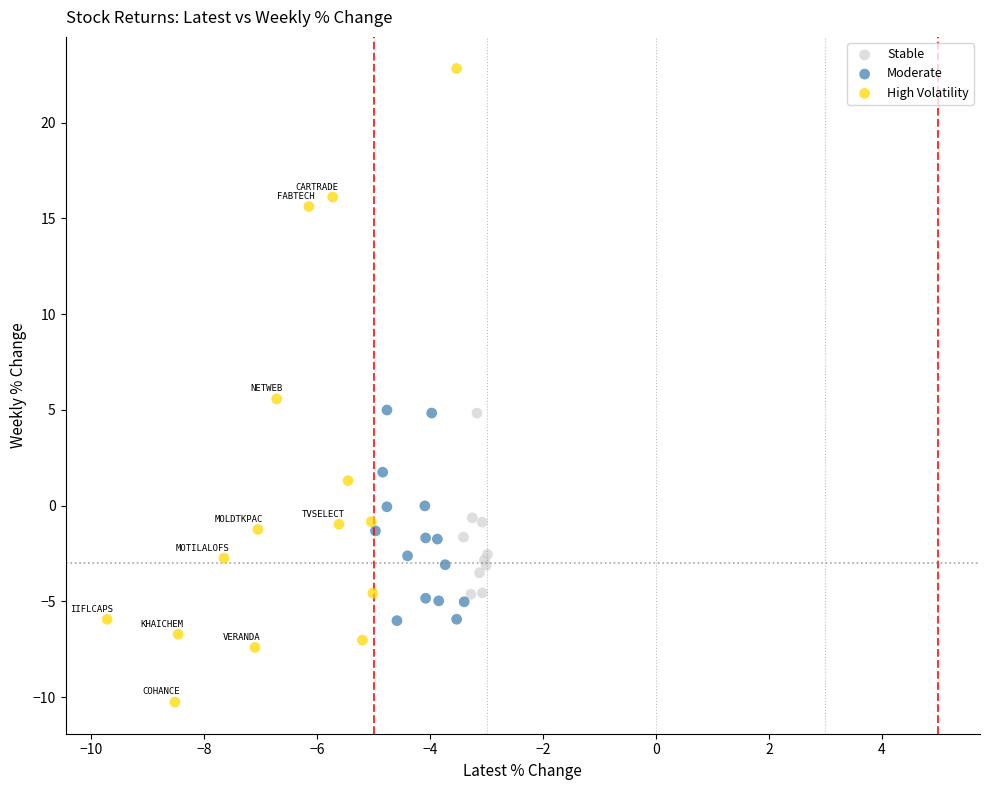

Which series reaches the maximum Y coordinate?

High Volatility